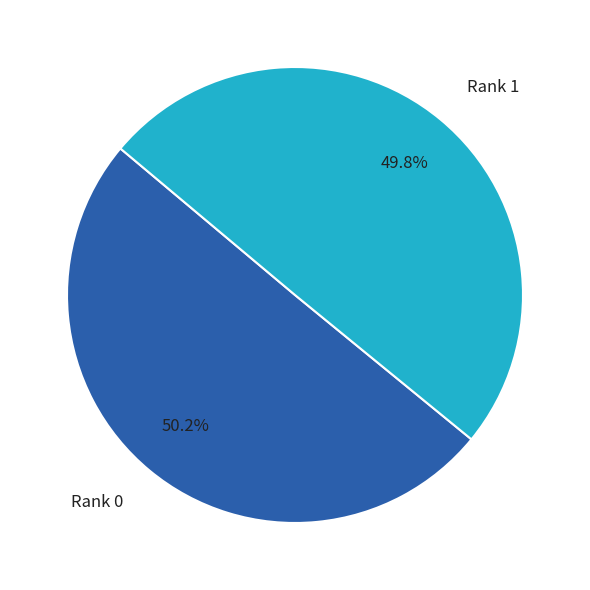

Do Rank 0 and Rank 1 together represent more than half of the pie?

Yes